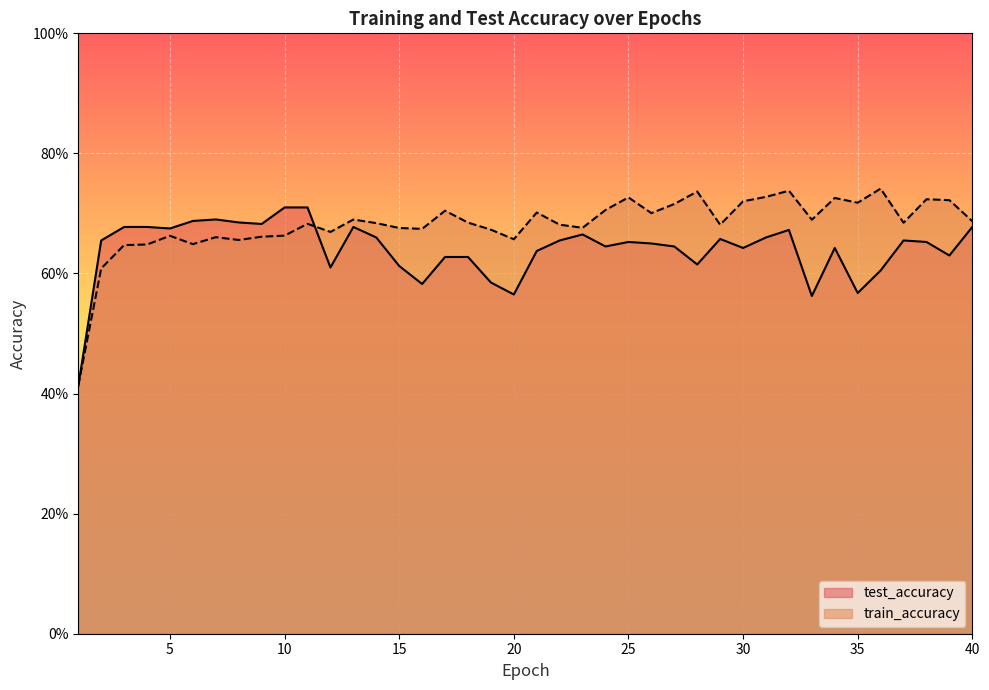

What is the value of the test_accuracy point at the 36th from the left?

0.6